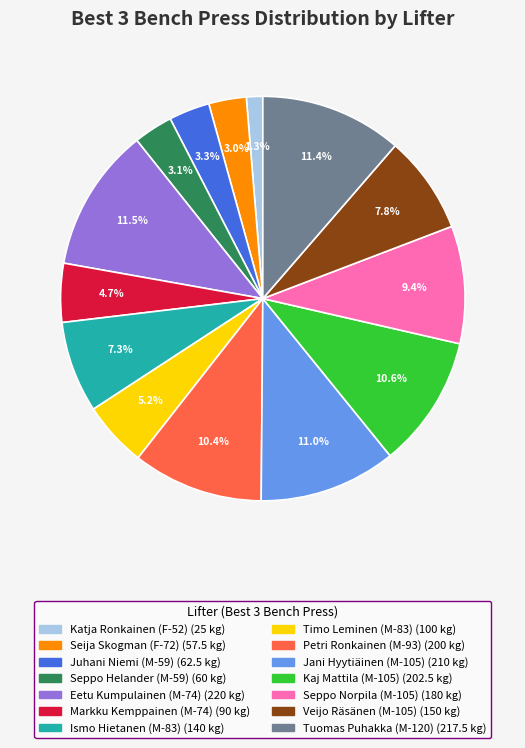

True or false: Markku Kemppainen (M-74) accounts for 15% of the total.

False